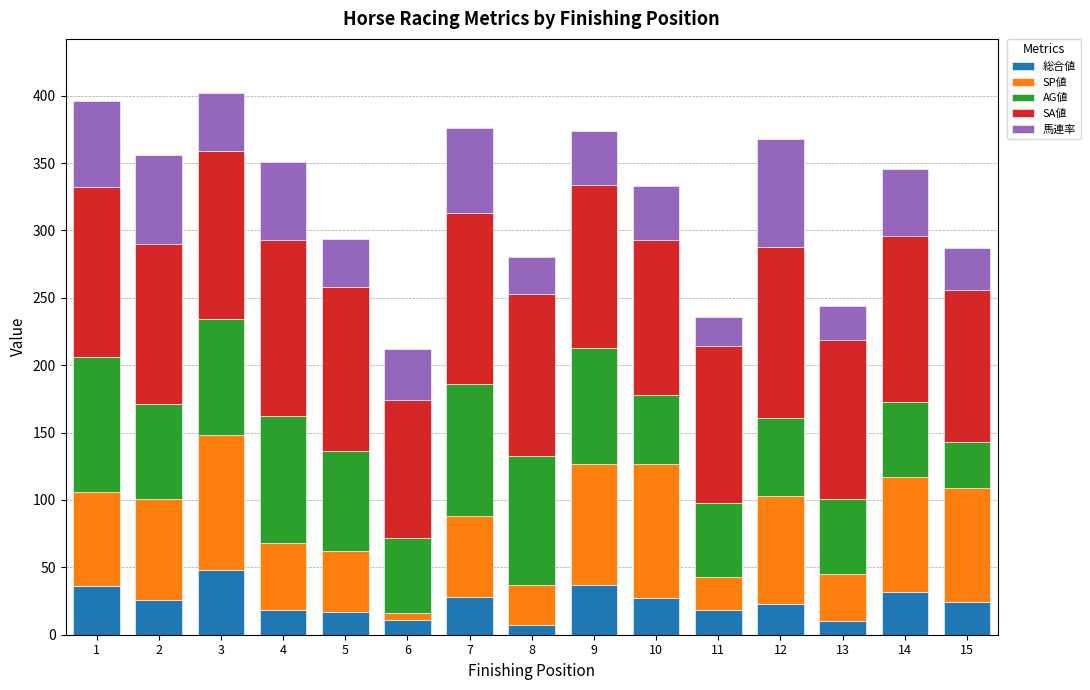

At which label does SA値 first exceed 121?

1